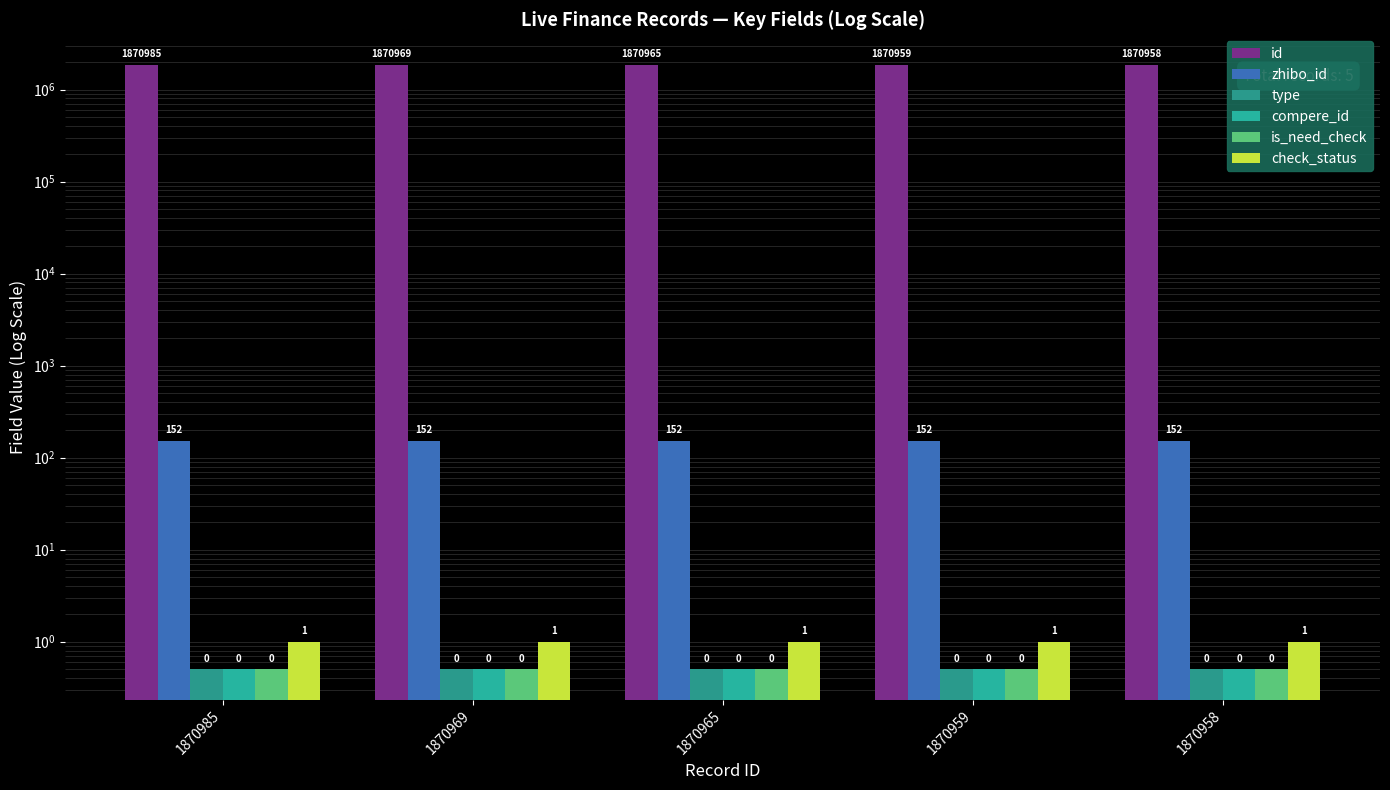

At which label does compere_id reach its peak?

1870985